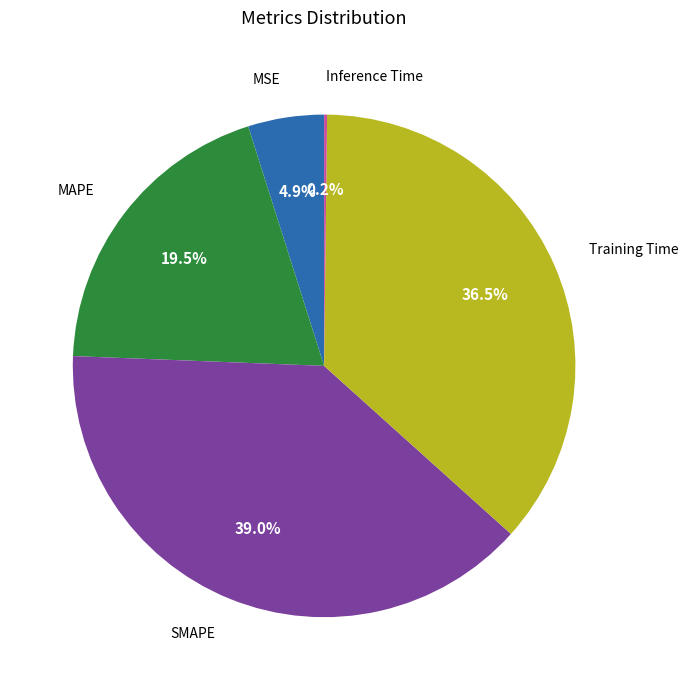

Is Training Time the majority of the pie?

No